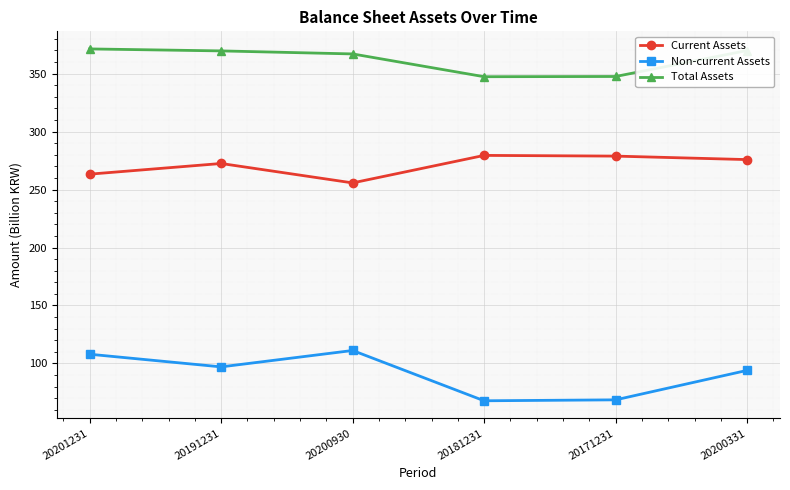

Which series changed the most between 20200930 and 20171231?

Non-current Assets